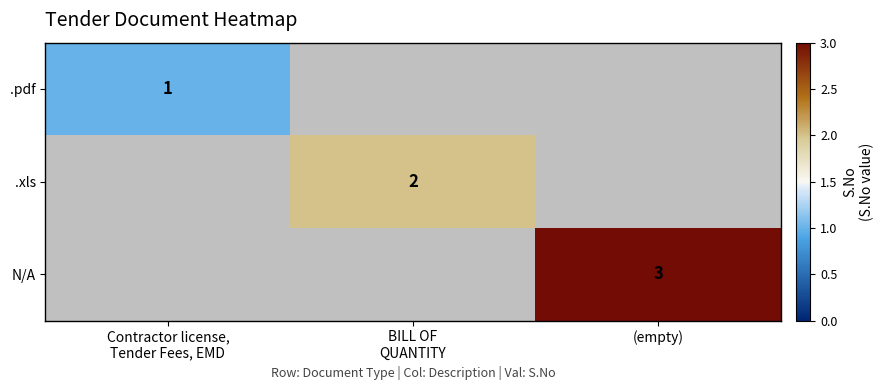

At which category does the chart reach its minimum across all series?

Contractor license,
Tender Fees, EMD